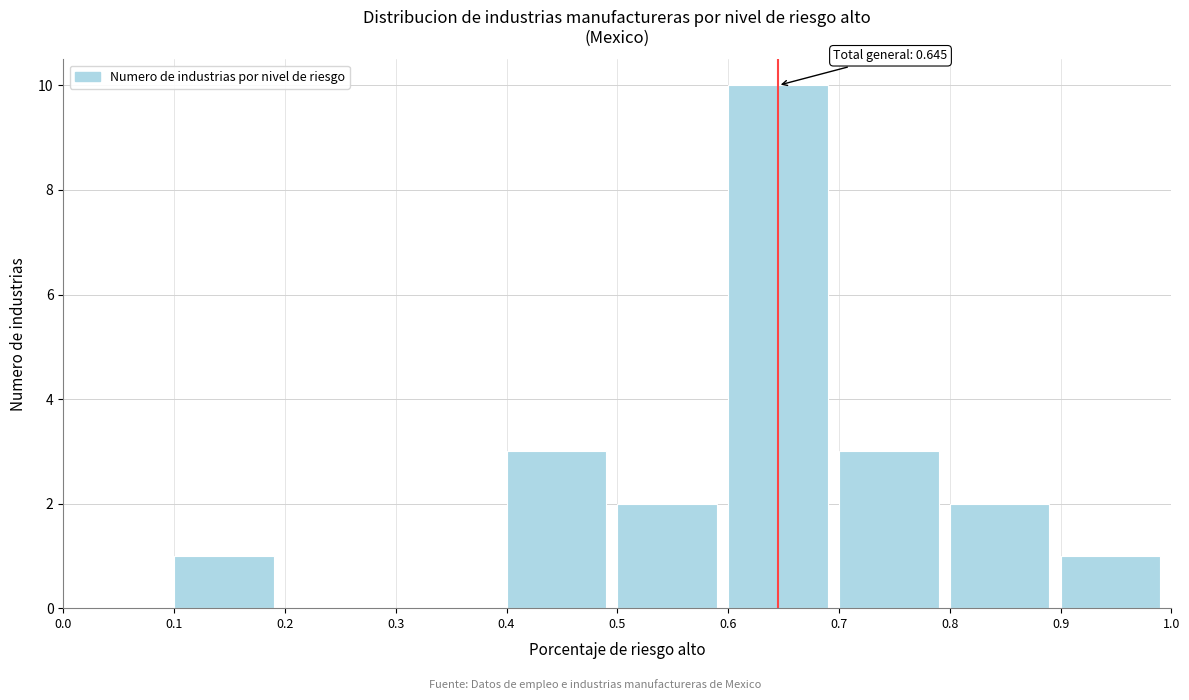

Reading left to right, what are all the values shown in this chart?

0.0=0	0.1=1	0.2=0	0.3=0	0.4=3	0.5=2	0.6=10	0.7=3	0.8=2	0.9=1